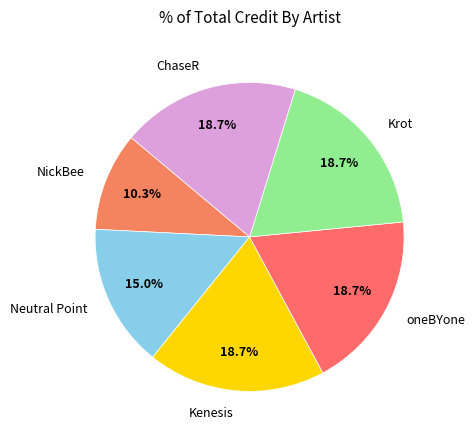

Does Kenesis represent more than half of the total?

No